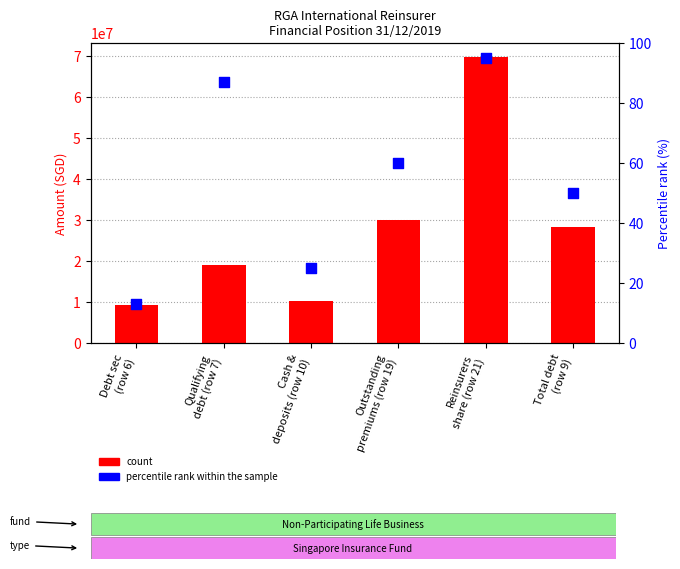

What is the total value across all series at Reinsurers
share (row 21)?

69625810